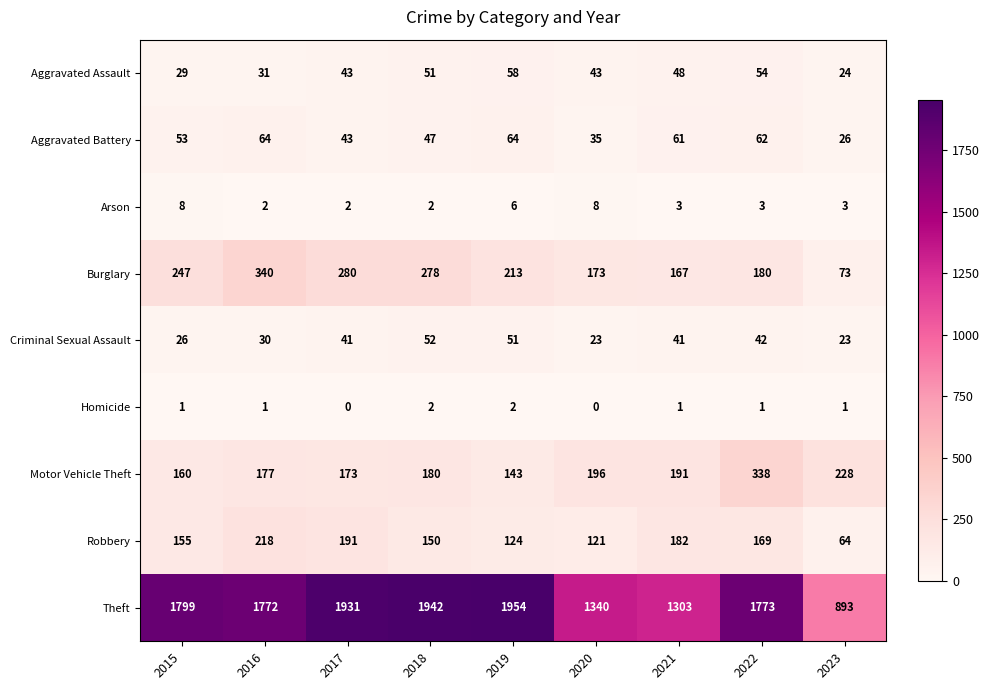

Rank the series by their maximum value, from lowest to highest.

Homicide, Arson, Criminal Sexual Assault, Aggravated Assault, Aggravated Battery, Robbery, Motor Vehicle Theft, Burglary, Theft